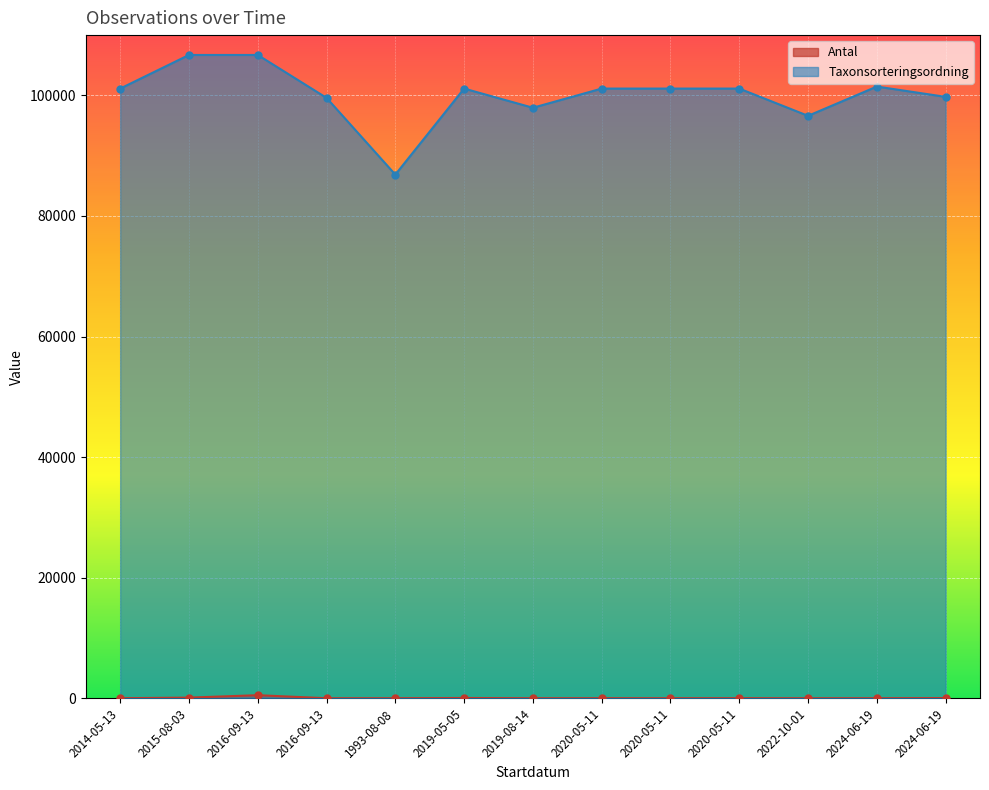

At which category does the chart reach its minimum across all series?

2016-09-13